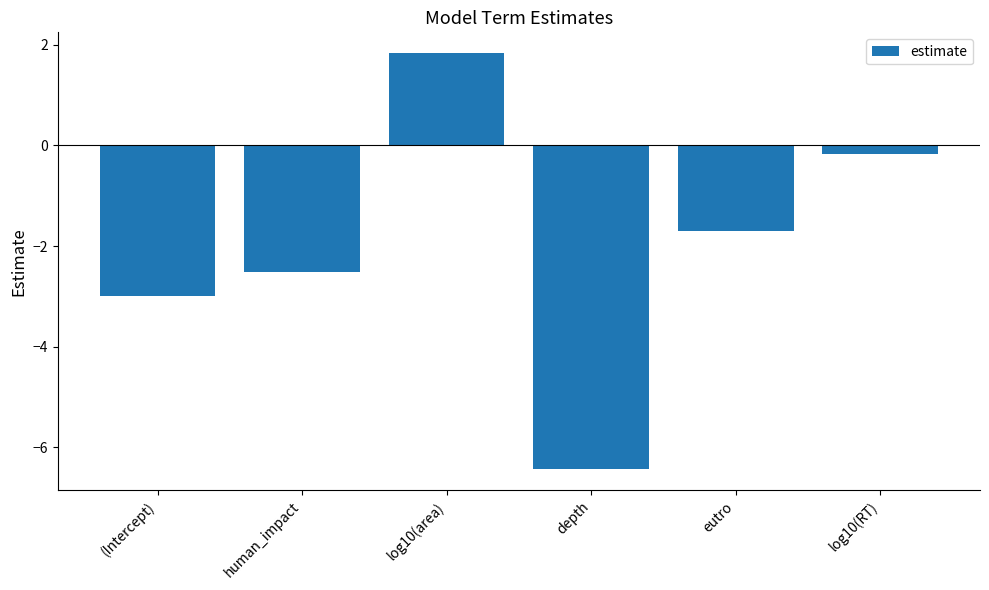

Does the chart contain any negative values?

Yes